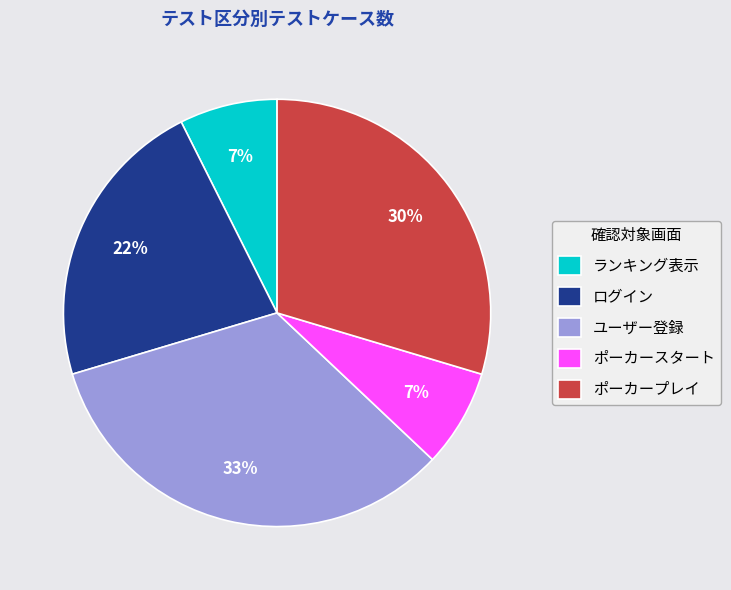

The ポーカースタート slice represents 7% of the pie. True or false?

True